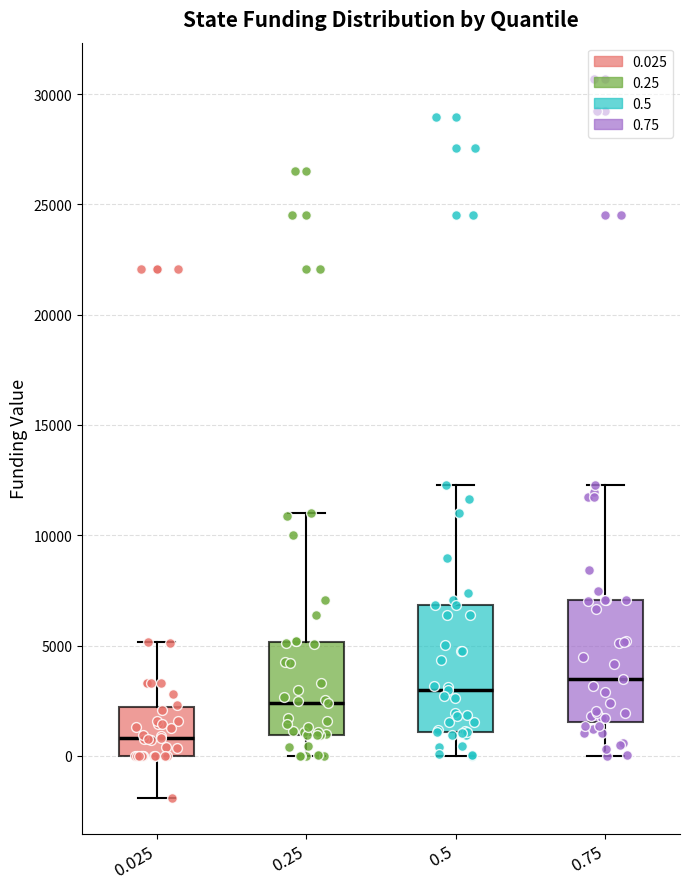

Reading left to right, transcribe this box plot: for each box, give where its median line is, the range the box spans, and where its two whiskers end, as read against the y-axis. The values are not printed on the chart, so give them approximately, as read against the axis.

0.025: median 1000, box 0 to 2000, whiskers -2000 to 5000
0.25: median 2500, box 1000 to 5000, whiskers 0 to 11000
0.5: median 3000, box 1000 to 7000, whiskers 0 to 12500
0.75: median 3500, box 1500 to 7000, whiskers 0 to 12500